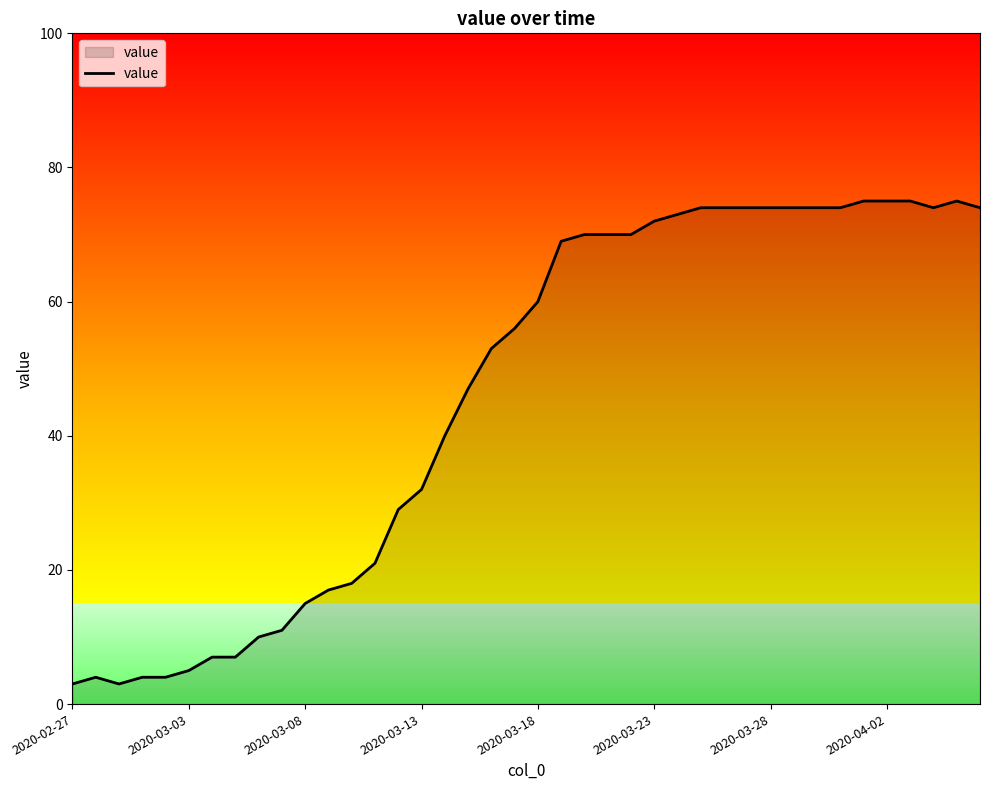

What is the smallest value displayed?

3